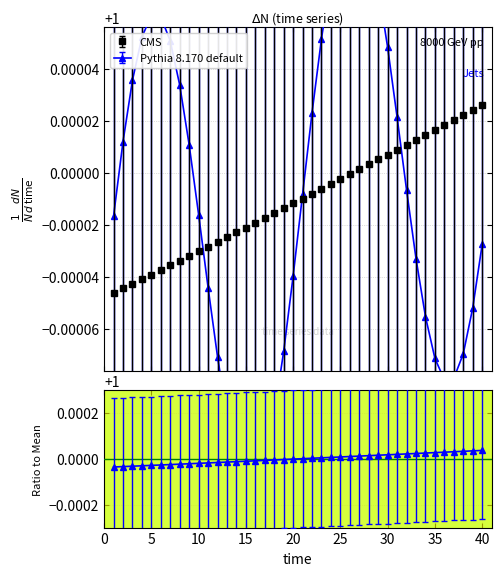

Is it true that the value at 22 is 0.4?

False